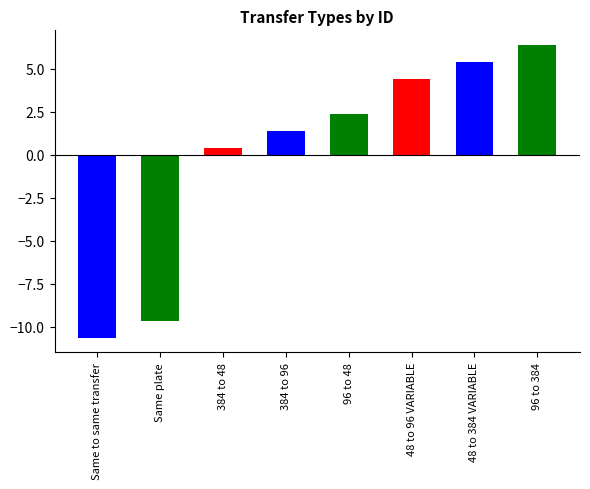

Count the number of values greater than 2.

4